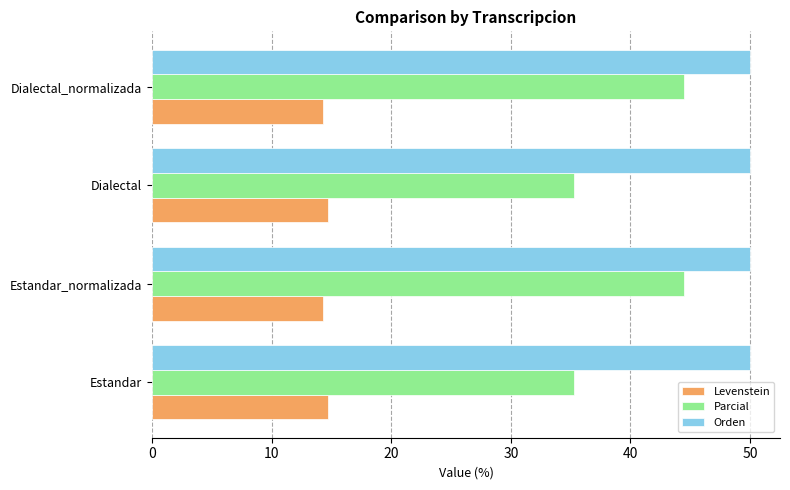

Which series has the largest range (max minus min)?

Parcial